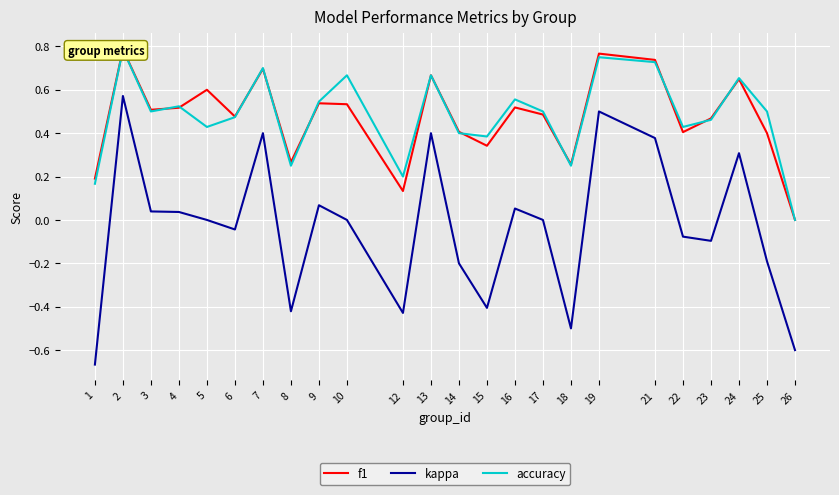

In f1, how many points are lower than both neighbors (excluding endpoints)?

7